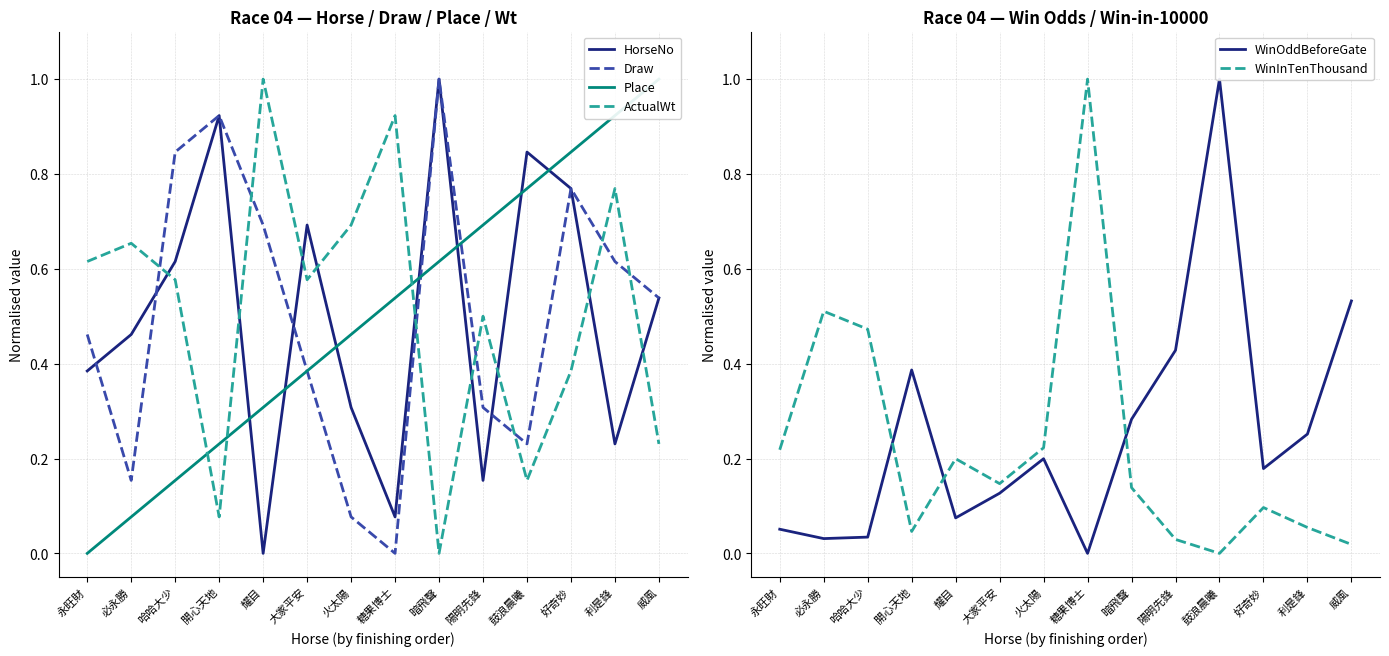

What is the highest value of the WinInTenThousand series?

1.0